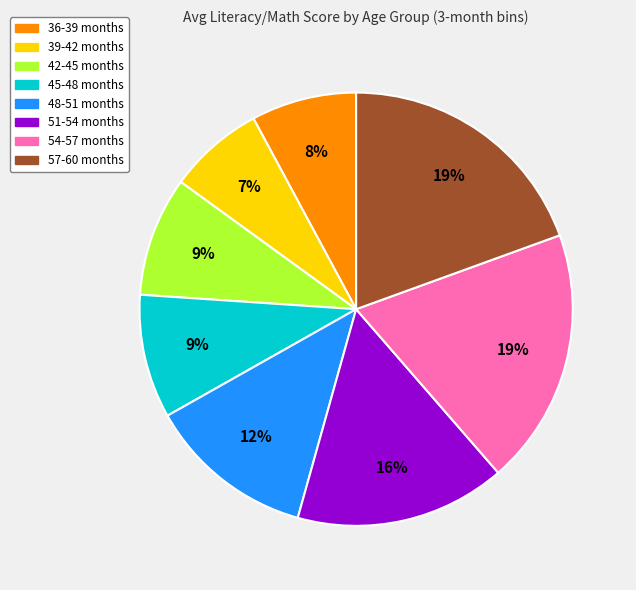

To the nearest percent, what is the average slice percentage?

12%